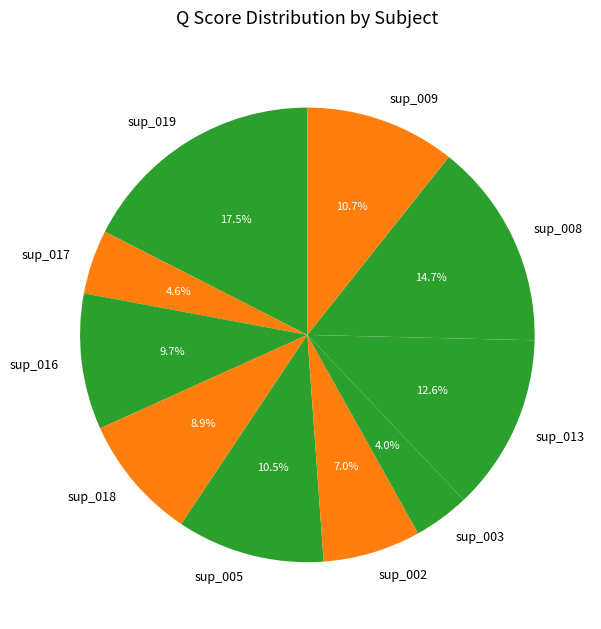

To the nearest percent, what is the difference between the sup_017 and sup_009 slice percentages?

6%